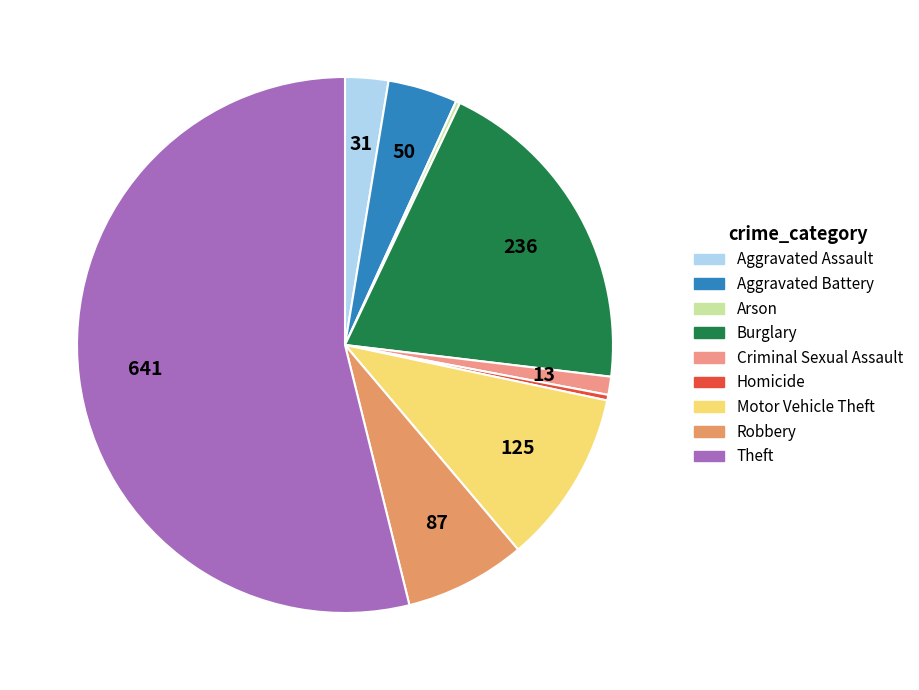

Which slice is the largest?

Theft